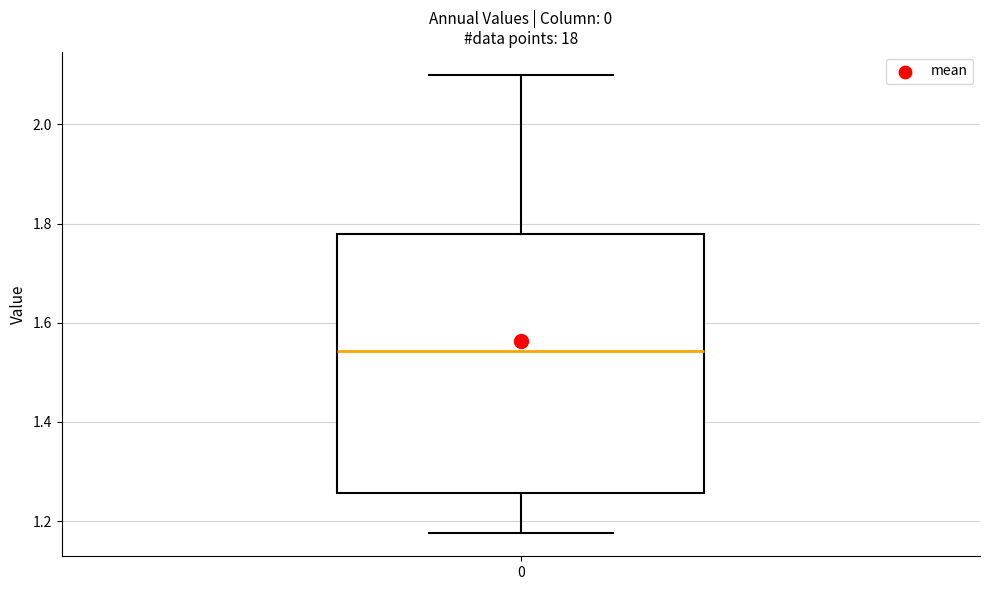

Transcribe this box plot: give where the median line is, the range the box spans, and where the two whiskers end, as read against the y-axis. The values are not printed on the chart, so give them approximately, as read against the axis.

median 1.54, box 1.26 to 1.78, whiskers 1.18 to 2.10